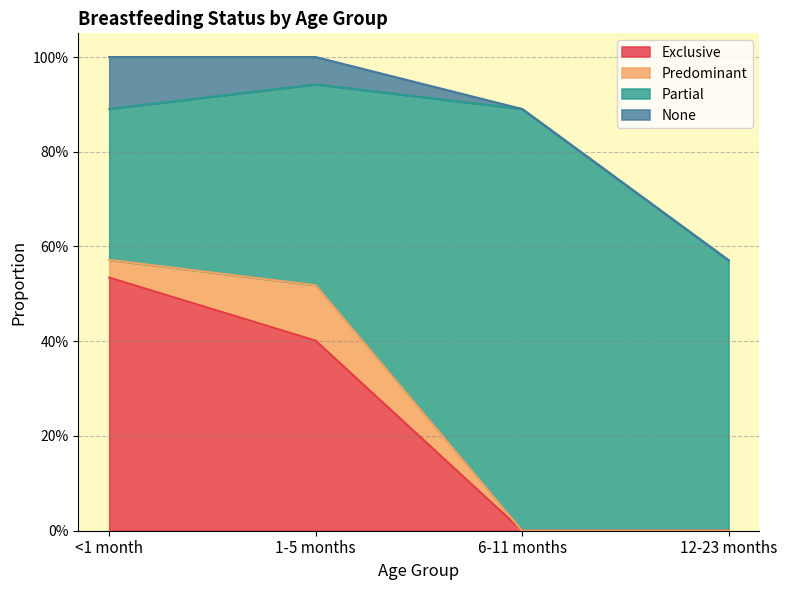

Which series changed the most between 1-5 months and 6-11 months?

Partial